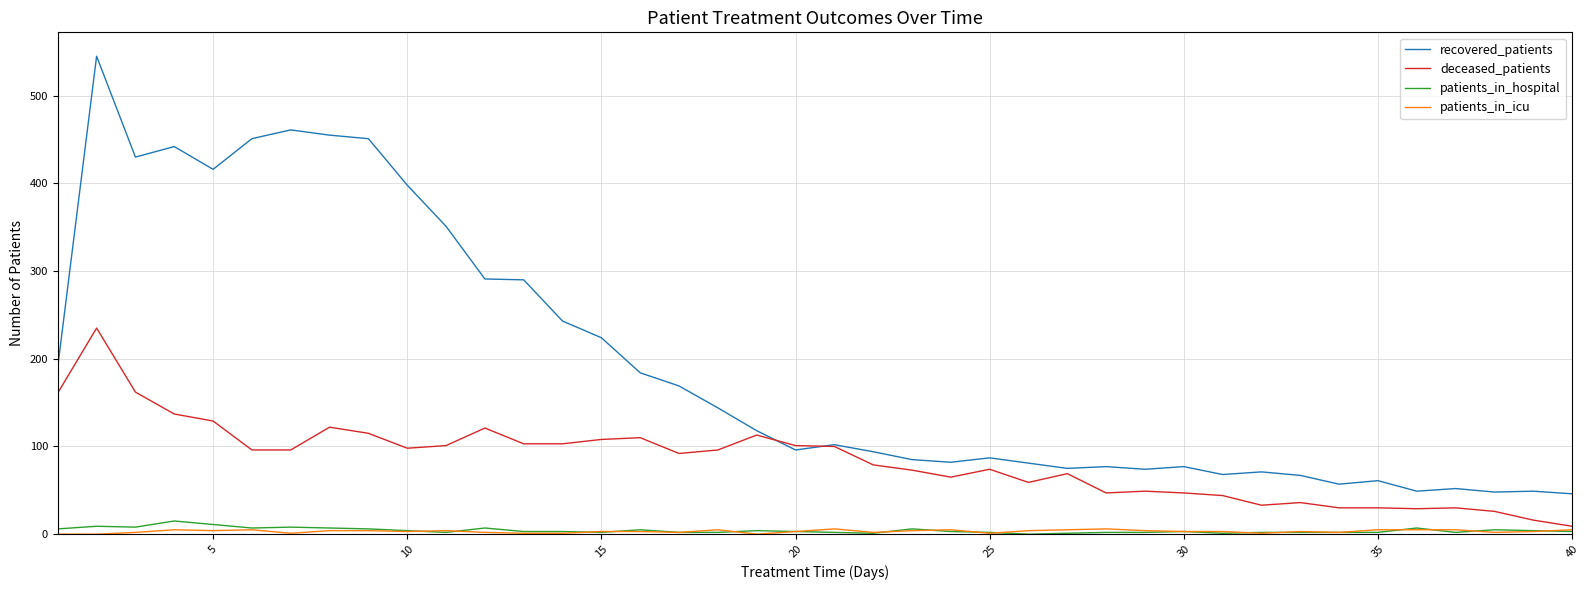

True or false: recovered_patients and patients_in_hospital intersect in this chart.

False